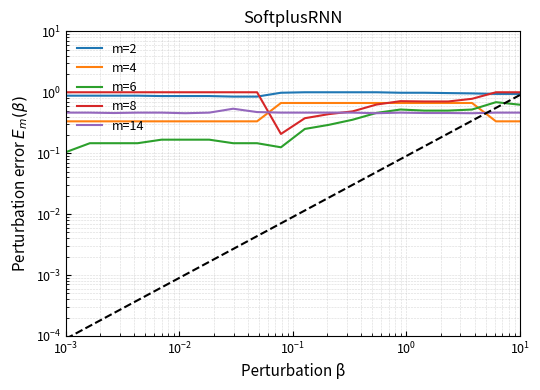

In m=6, how many points are higher than both neighbors (excluding endpoints)?

2